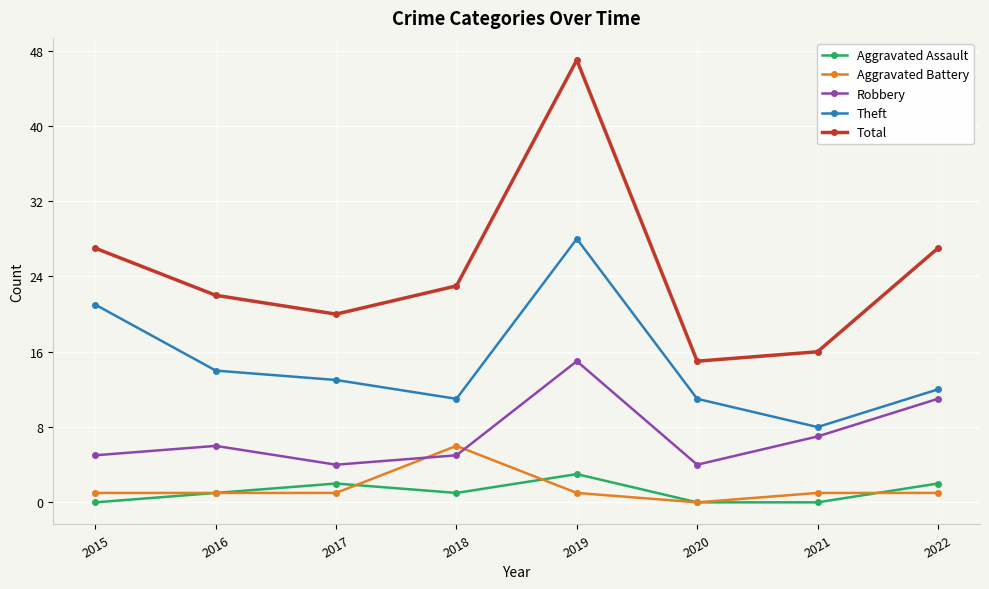

What is the total value across all series at 2018?

46